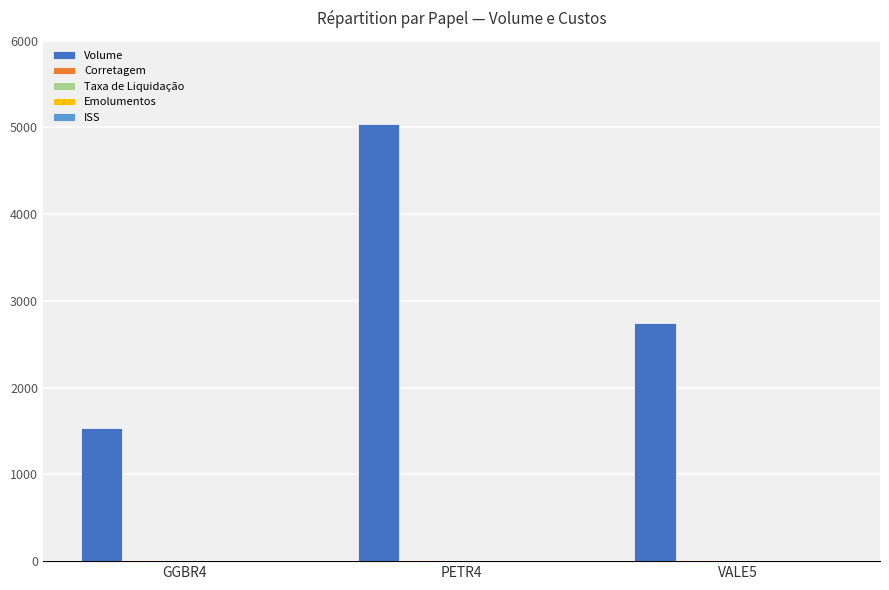

At which category does the chart reach its peak across all series?

PETR4